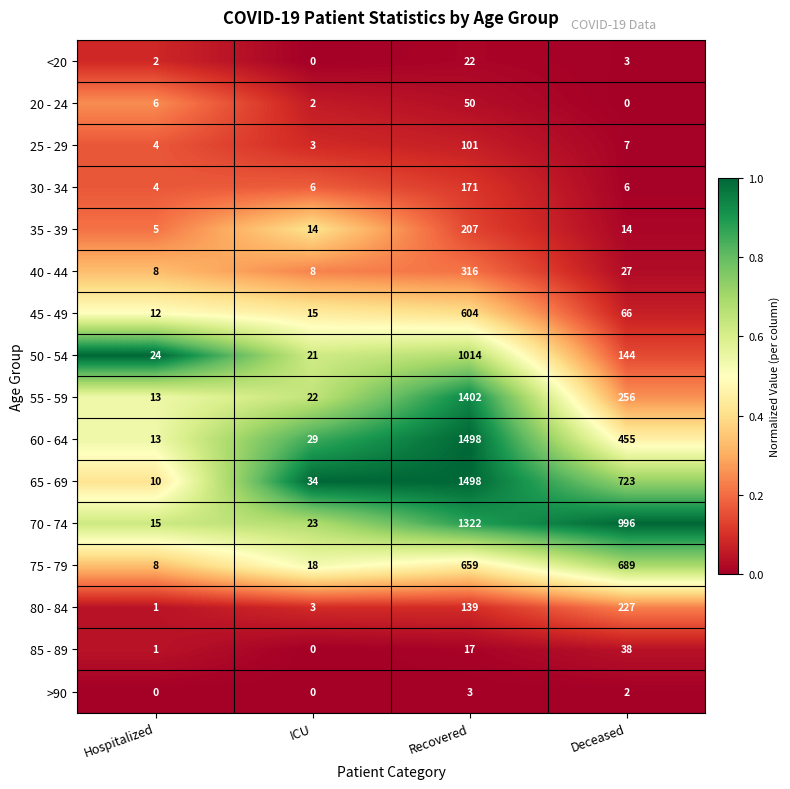

What is the average value of the 65 - 69 series?

566